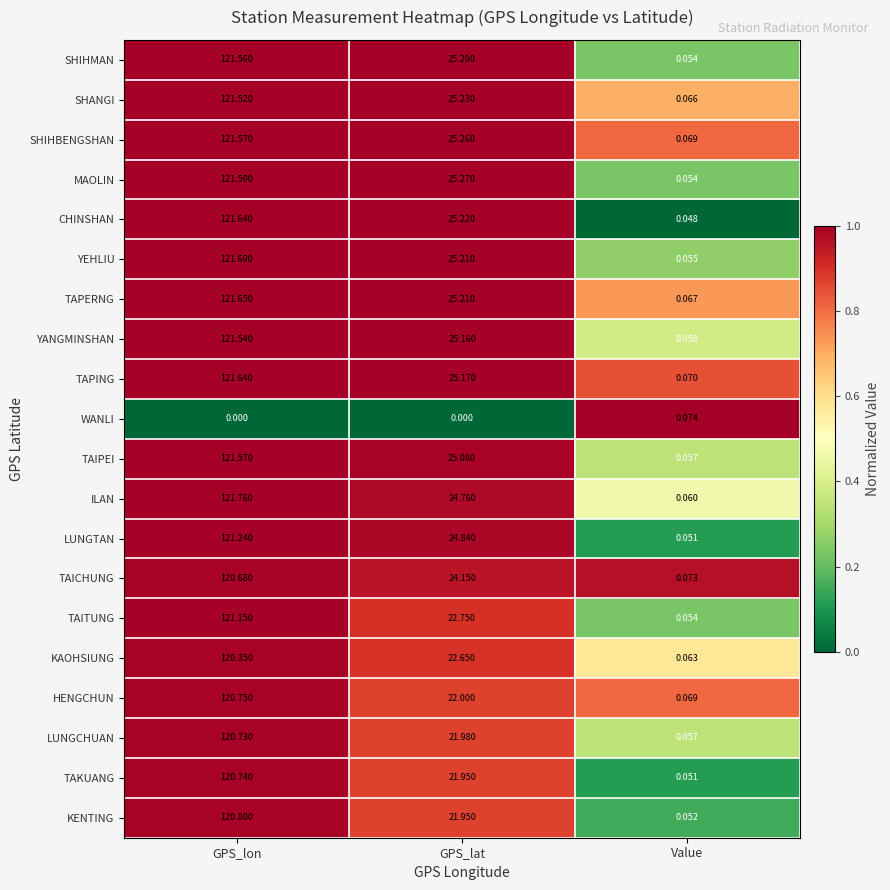

At which category does the chart reach its peak across all series?

GPS_lon